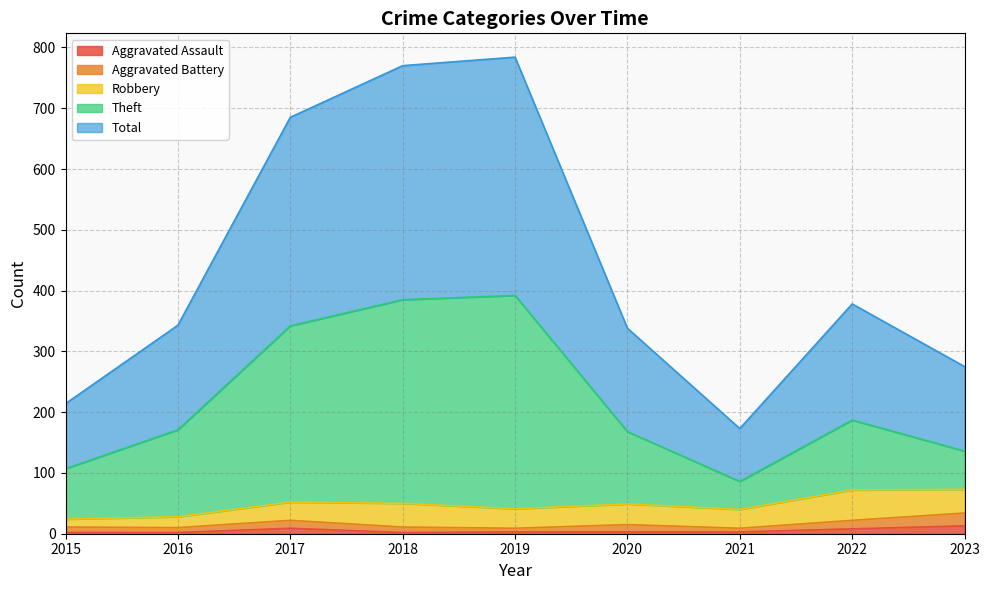

The value of Aggravated Assault at 2015 is 2. True or false?

True